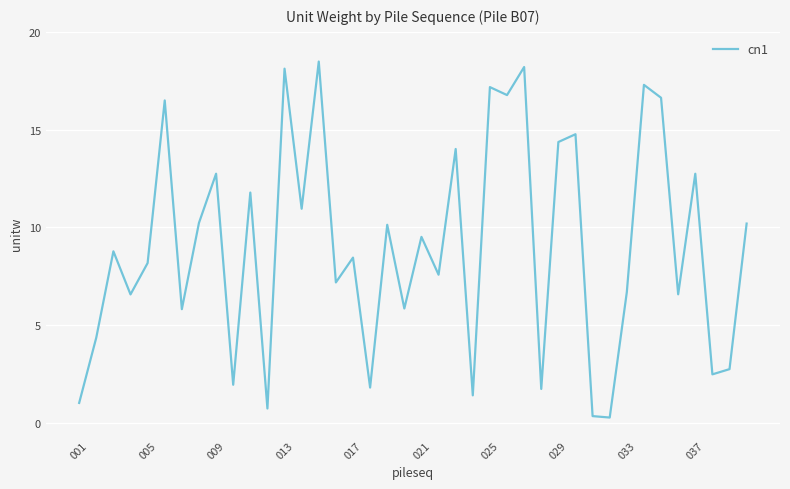

What is the greatest value displayed?

18.5